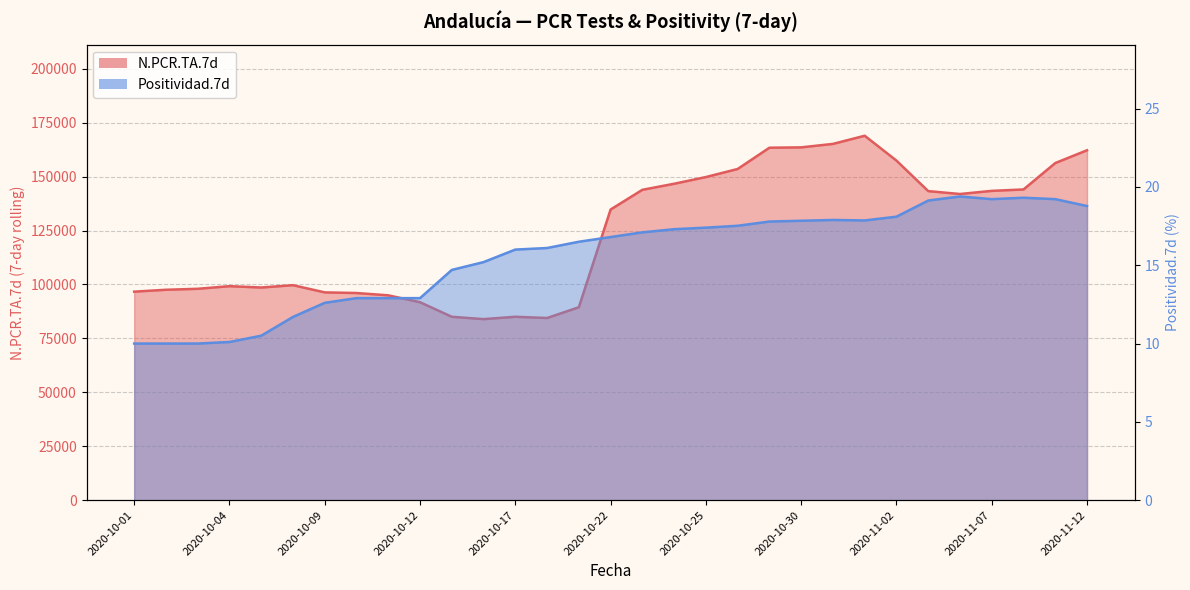

In Positividad.7d, how many points are higher than both neighbors (excluding endpoints)?

3